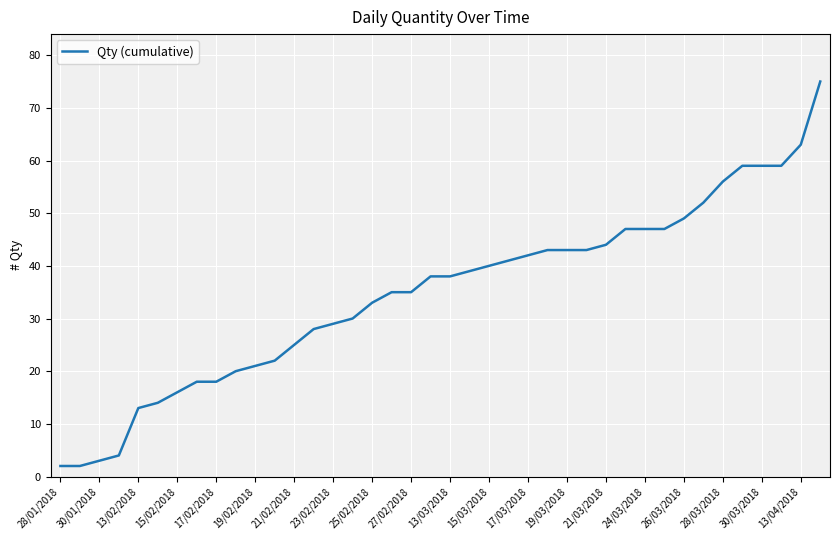

What is the difference between the maximum and minimum values?

73